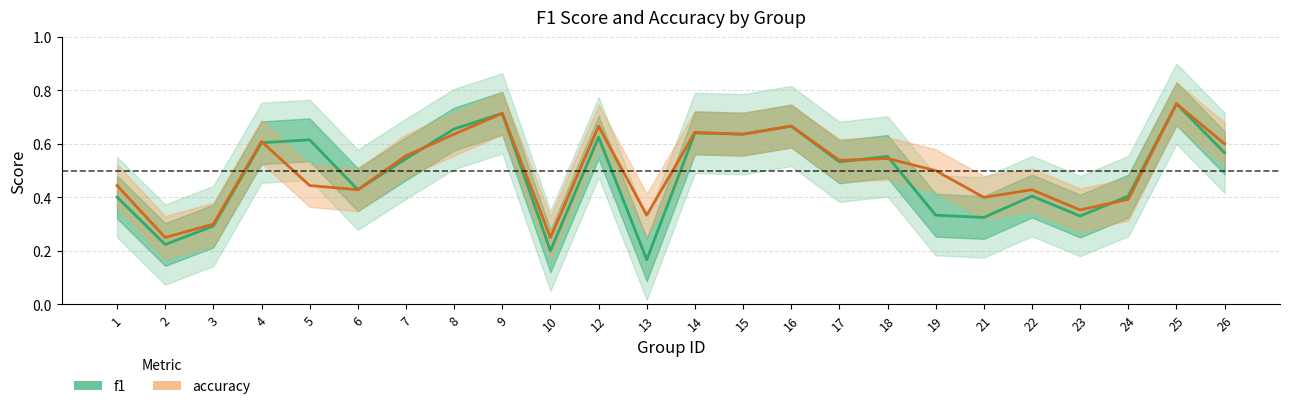

At which category does f1 reach its first local peak?

5